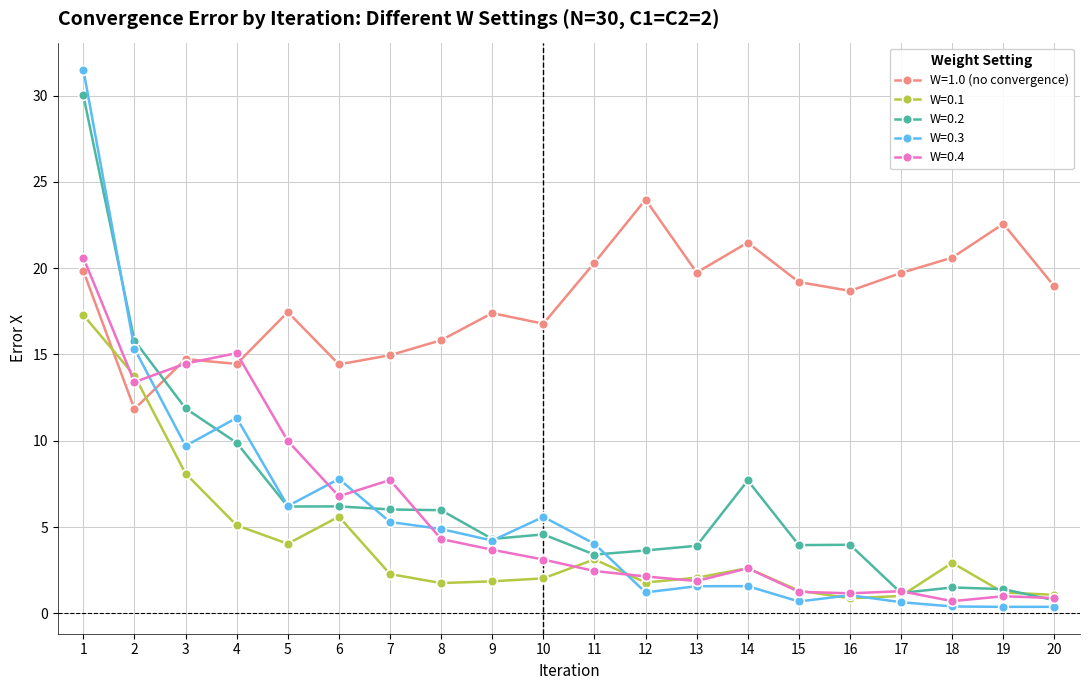

What is the greatest value displayed?

31.5